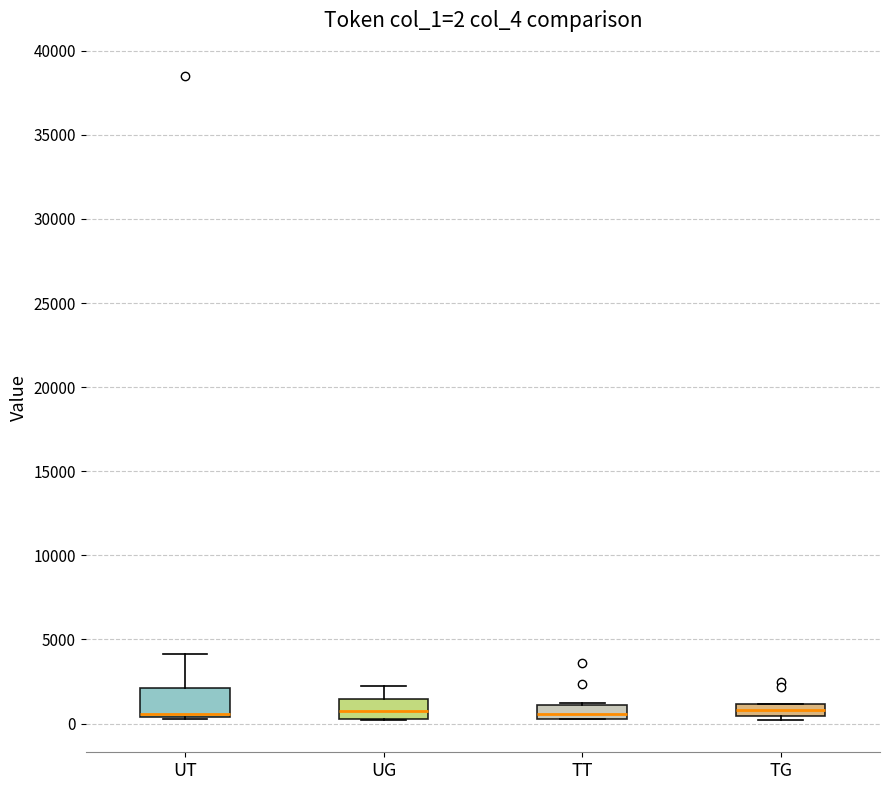

Comparing the boxes themselves (not the whiskers), which one is the tallest?

UT